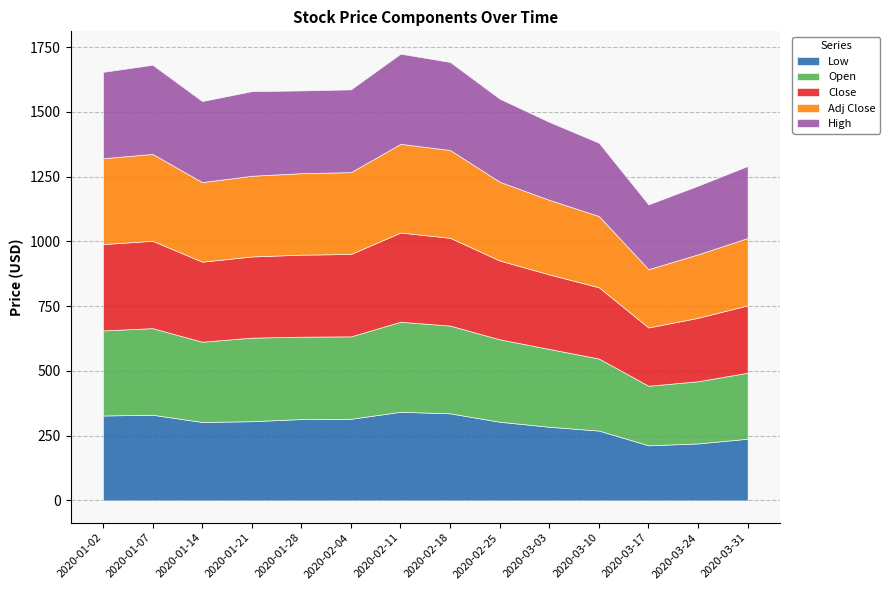

What is the highest value of the Low series?

342.1